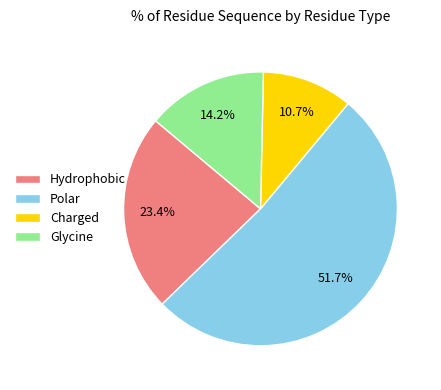

Which slice is the largest?

Polar